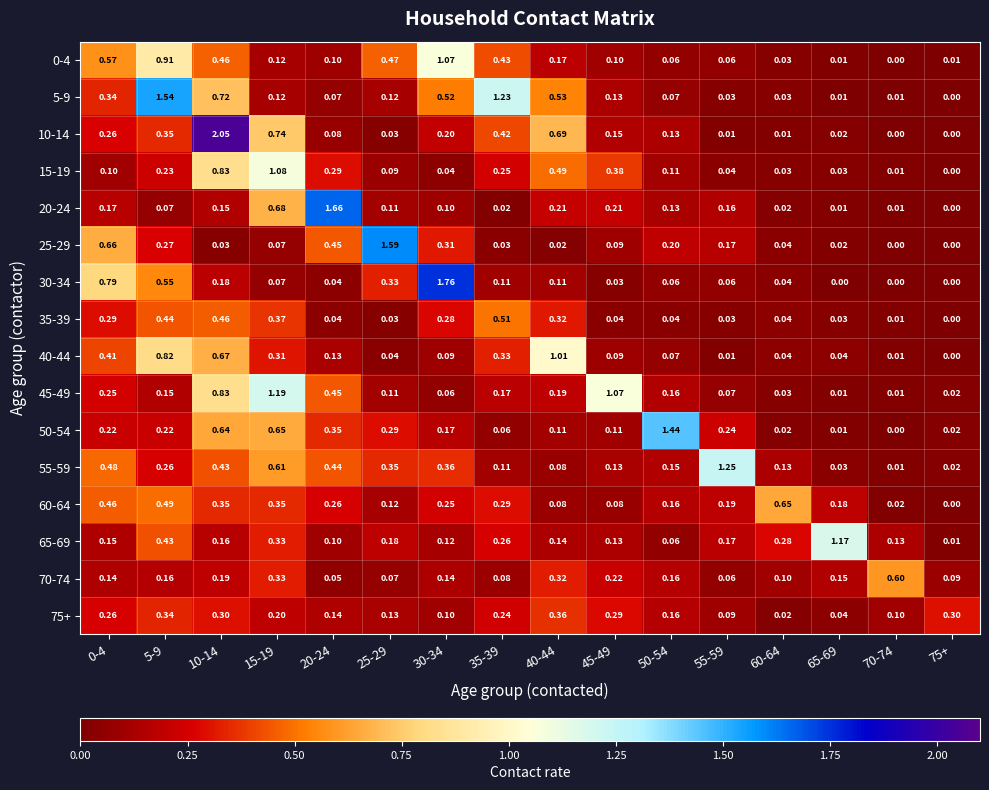

Is the value of 15-19 at 5-9 greater than the value of 50-54 at 35-39?

Yes